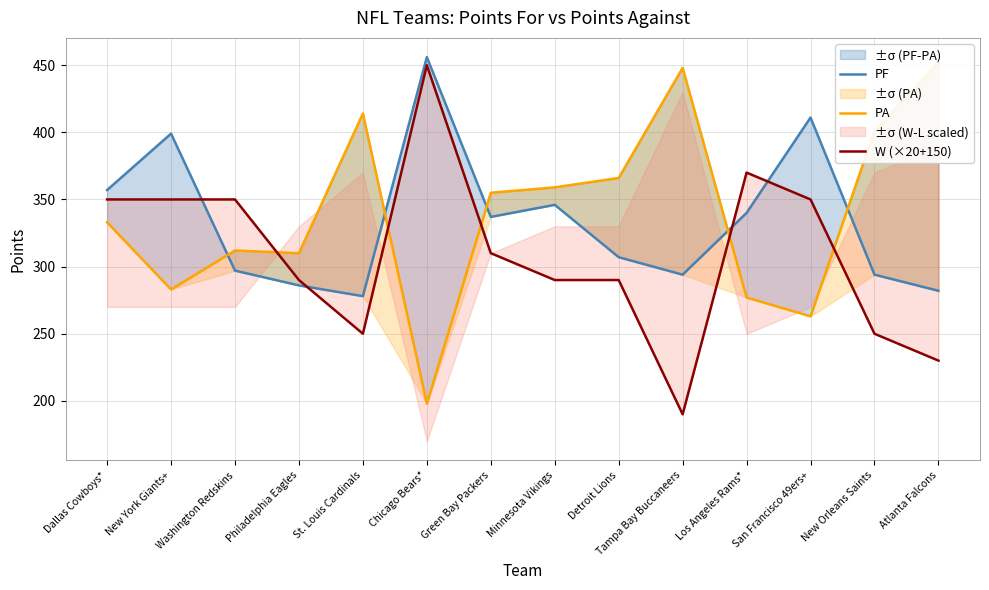

Which series has the largest total across all categories?

PA